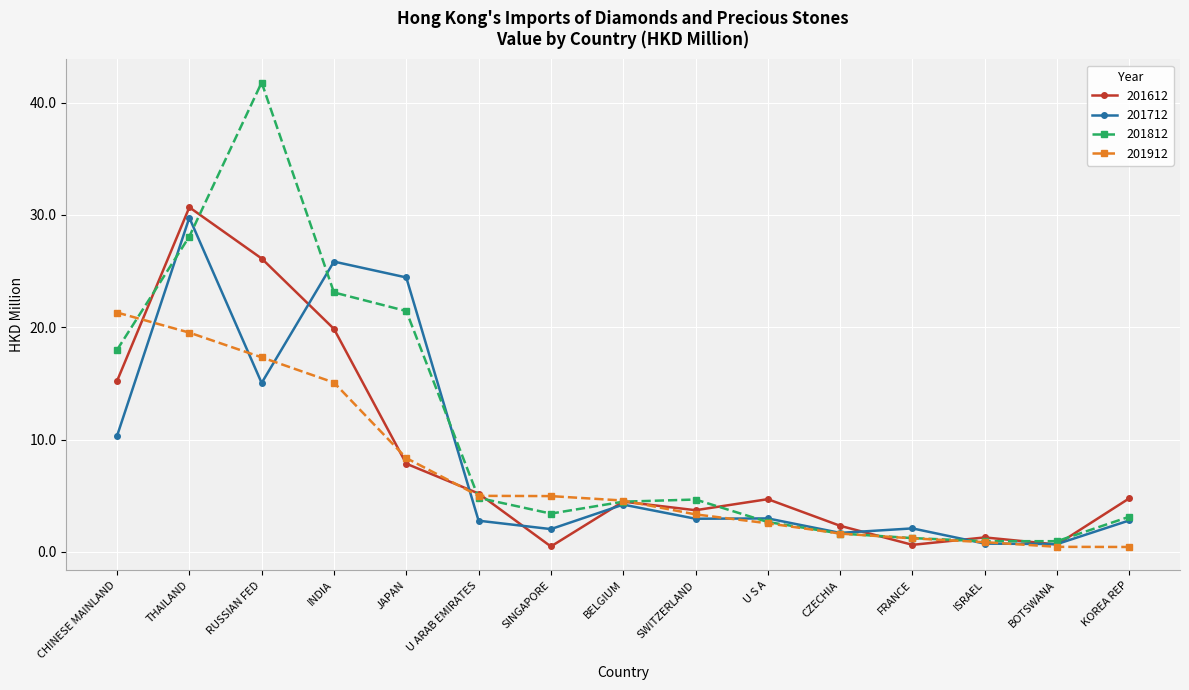

What is the label of the 5th point from the right?

CZECHIA